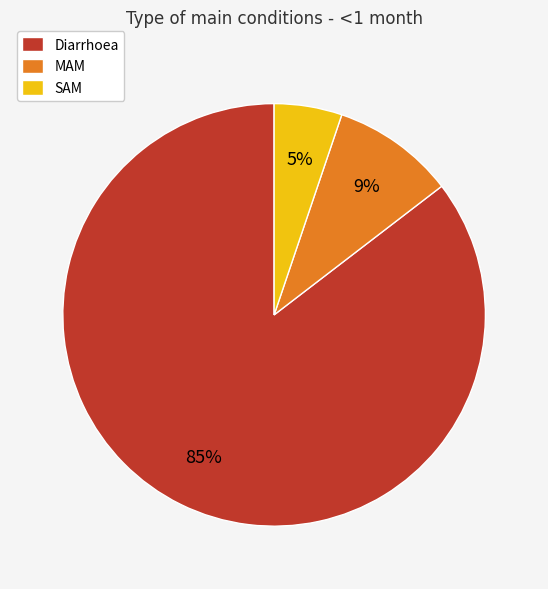

Does SAM account for over 50% of the chart?

No